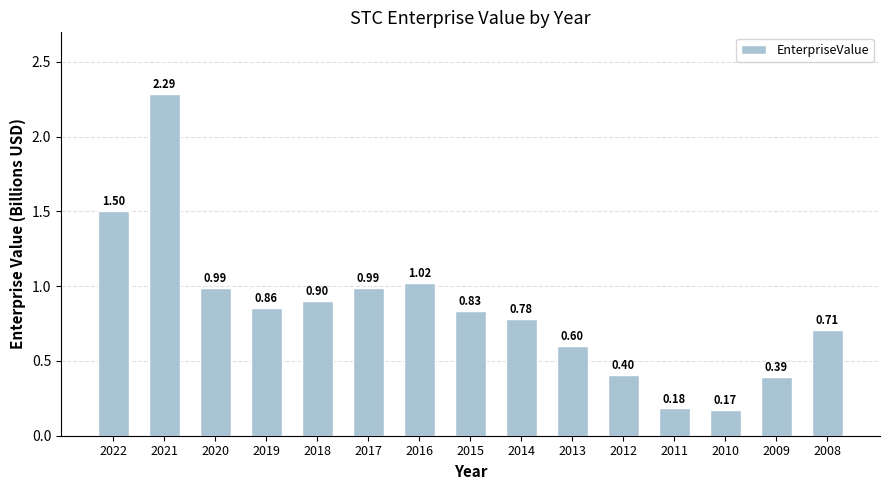

What is the sum of the values at 2014 and 2013?

1.4